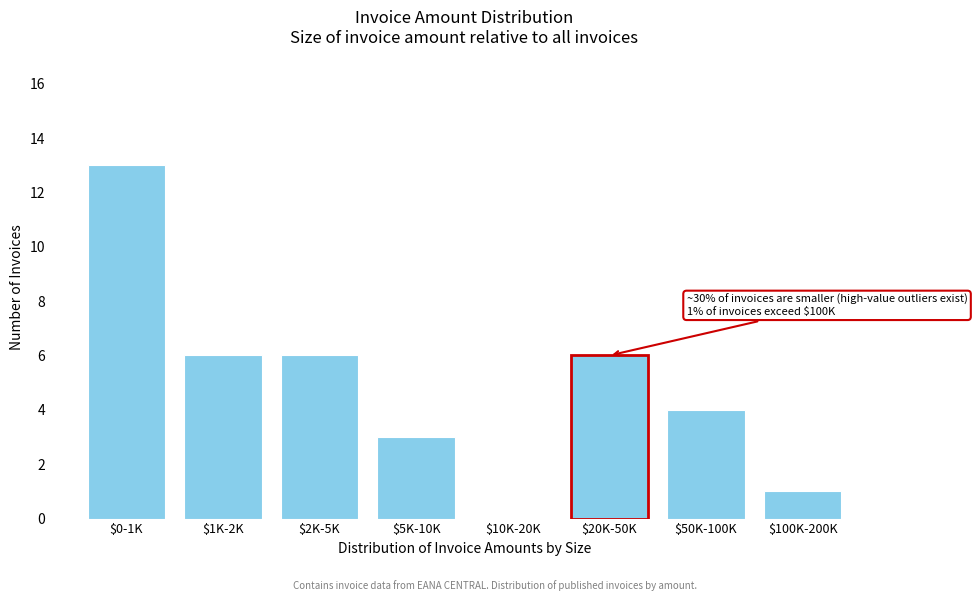

At which category does the chart reach its peak across all series?

$0-1K